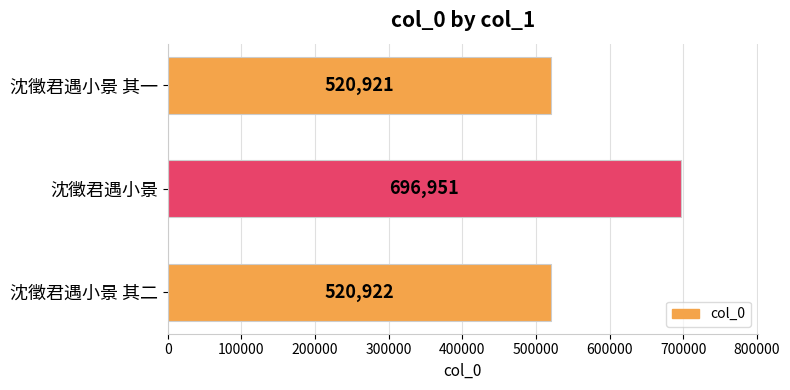

Does the chart contain stacked bars?

No